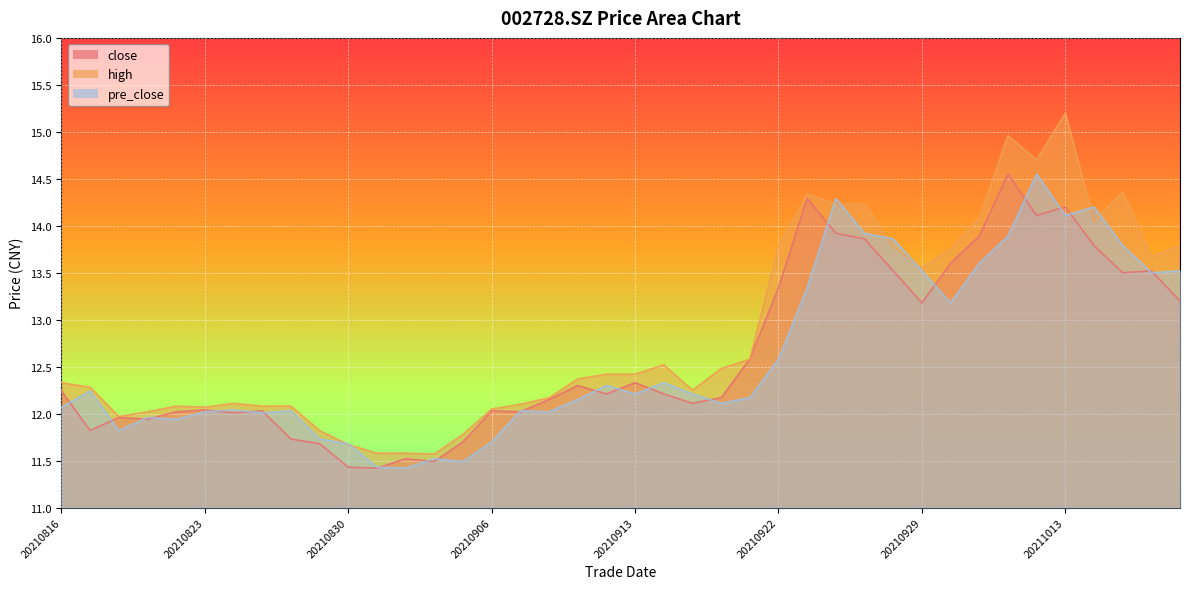

Does the chart display data point markers on the line(s)?

No